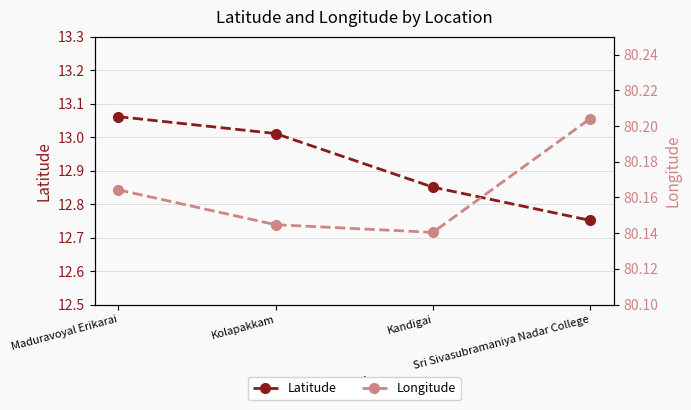

Where is Latitude nearest to the value 12?

Sri Sivasubramaniya Nadar College